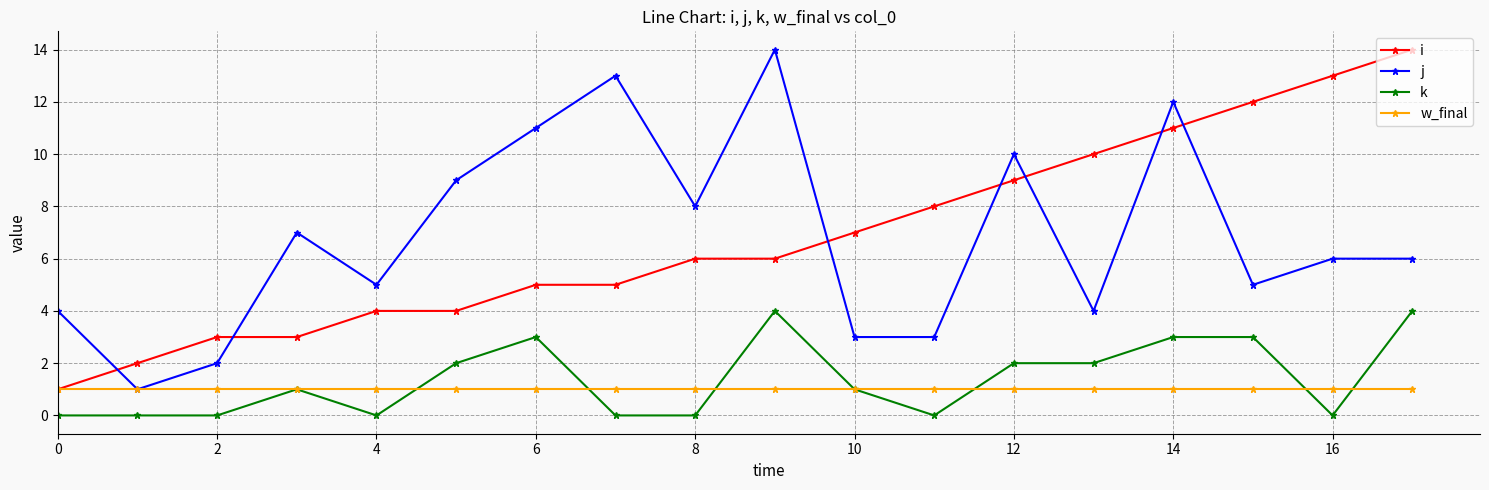

Count the number of categories in the chart.

18